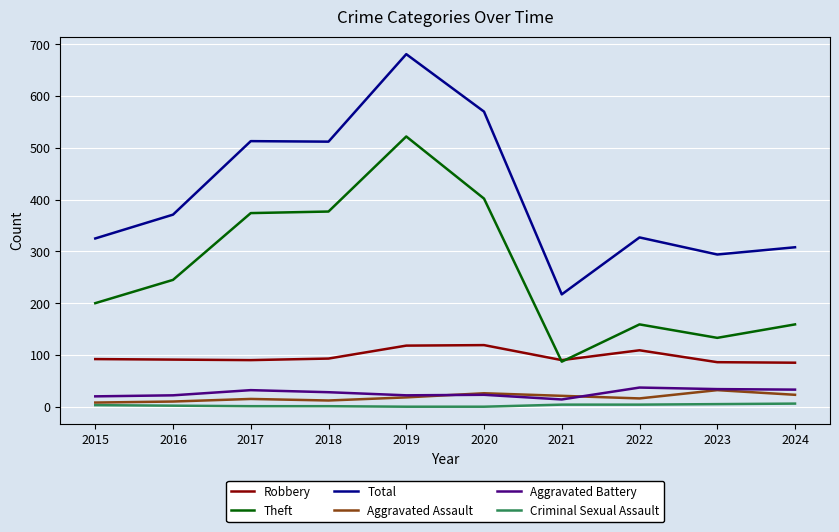

Which series ends up on top after the final intersection of Theft and Robbery?

Theft